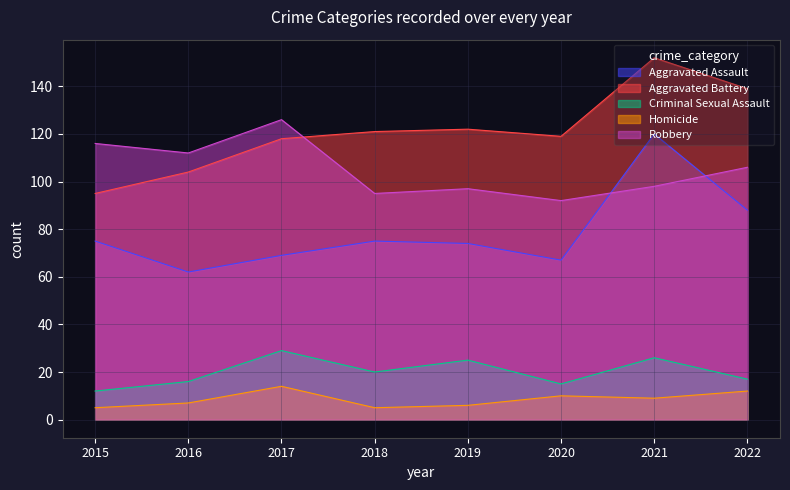

Rank the categories by Robbery value from lowest to highest.

2020, 2018, 2019, 2021, 2022, 2016, 2015, 2017